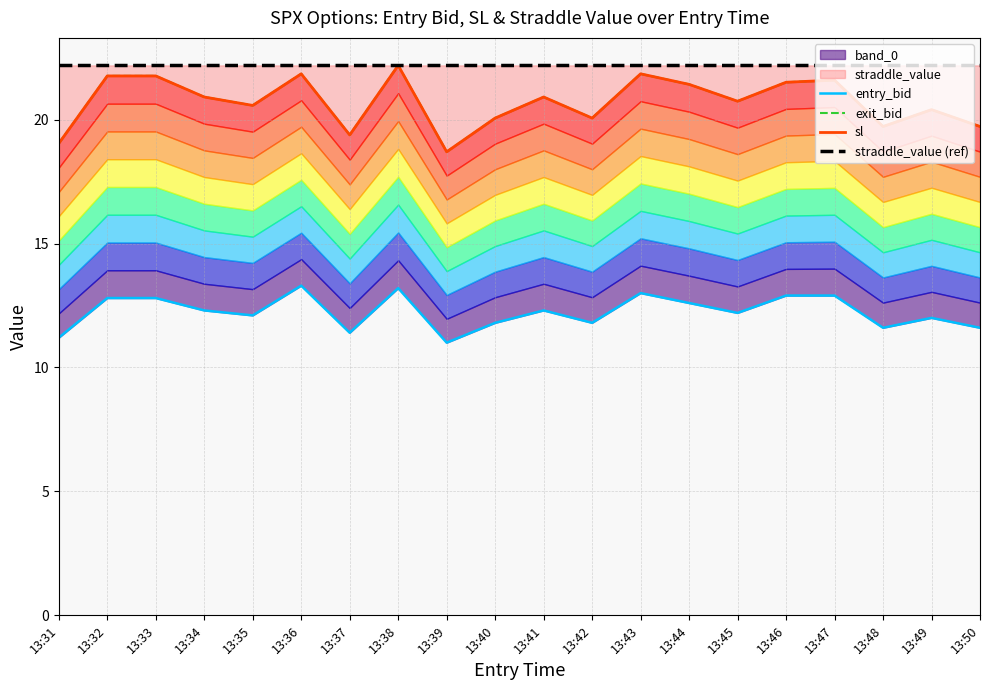

What is the spread (max minus min) of values at 13:42?

10.4